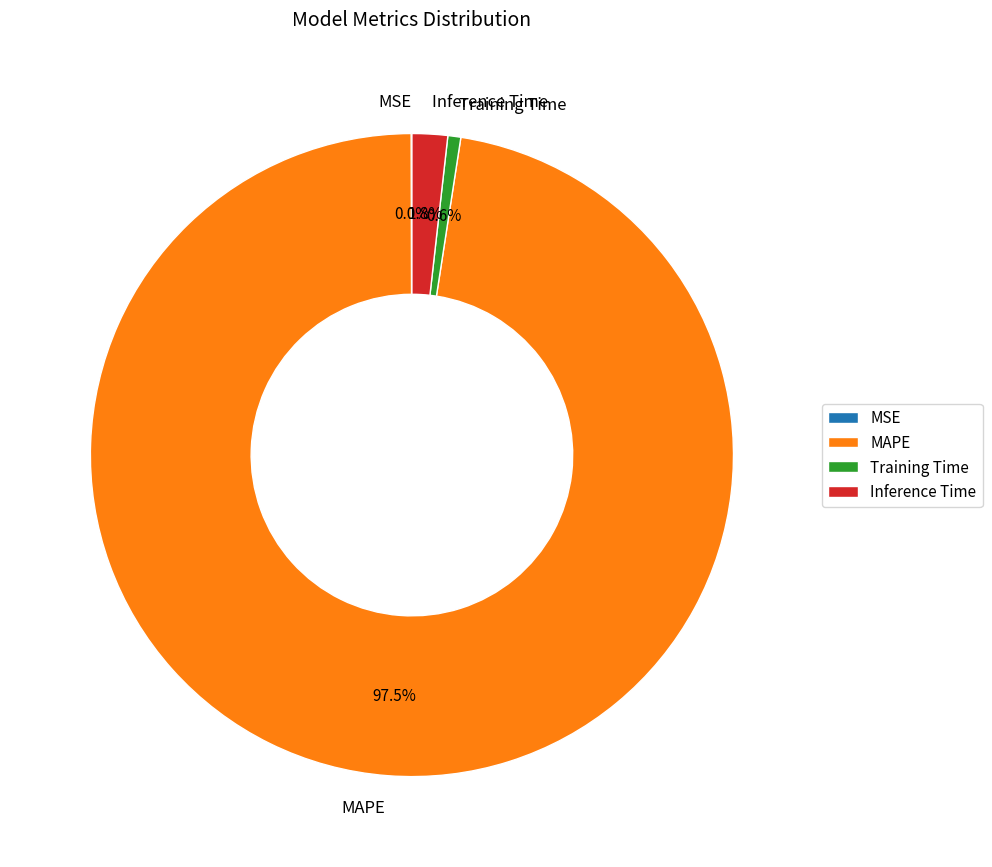

What is the largest slice in the pie chart?

MAPE